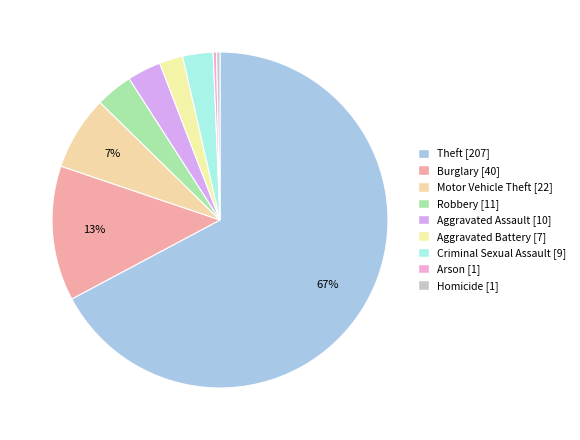

Count the number of slices in the pie.

9